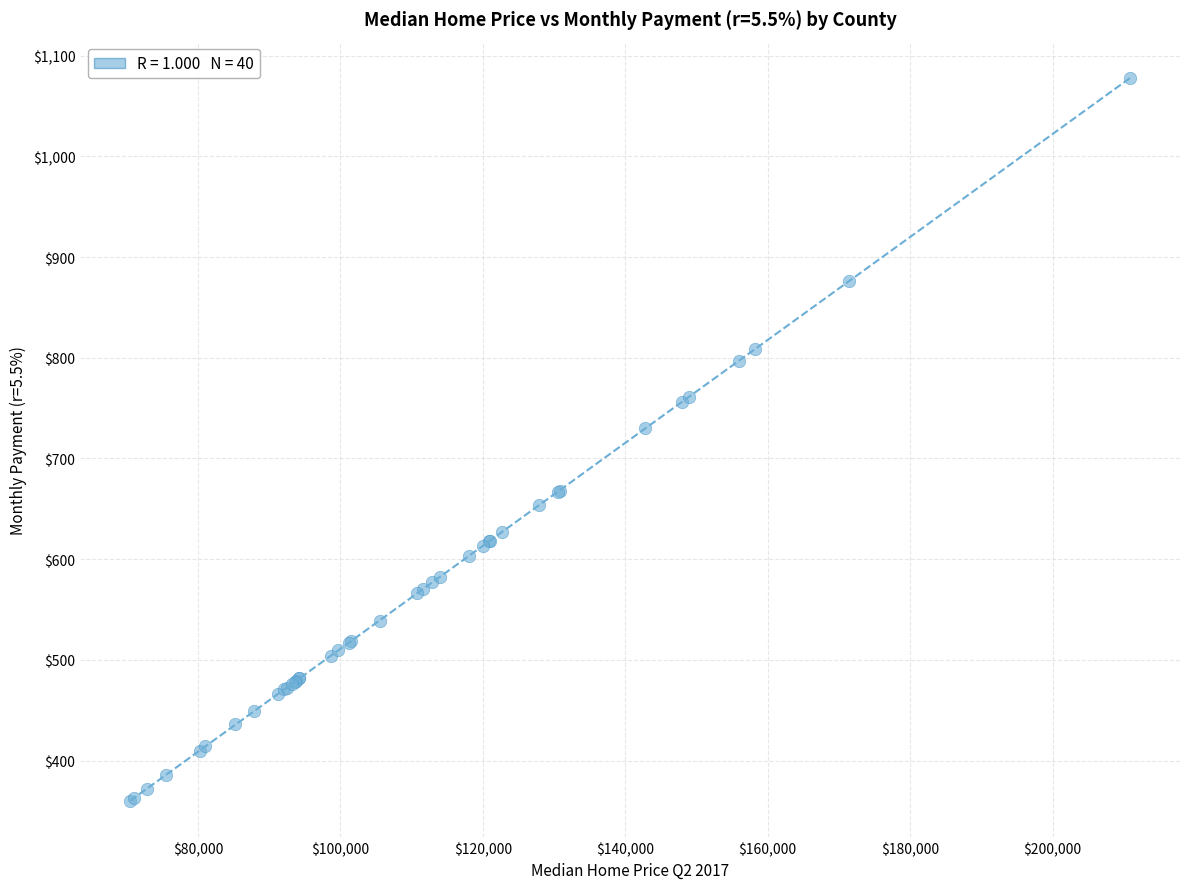

What Y value in the scatter plot is closest to 719?

730